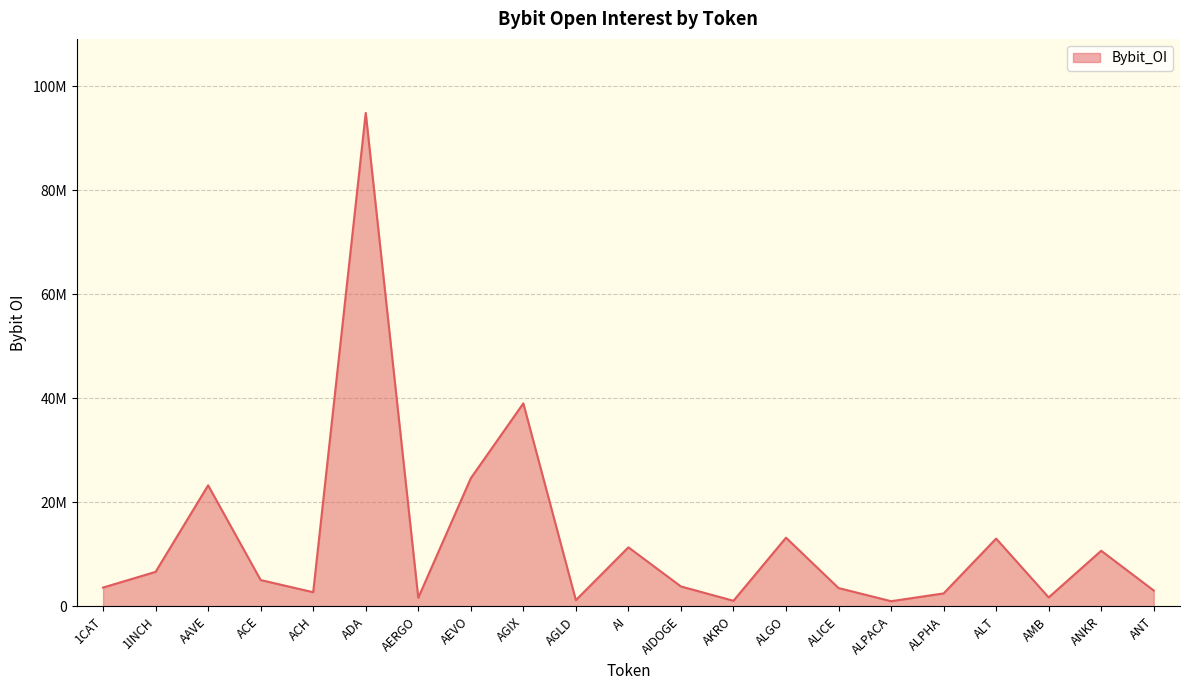

What is the smallest value displayed?

993657